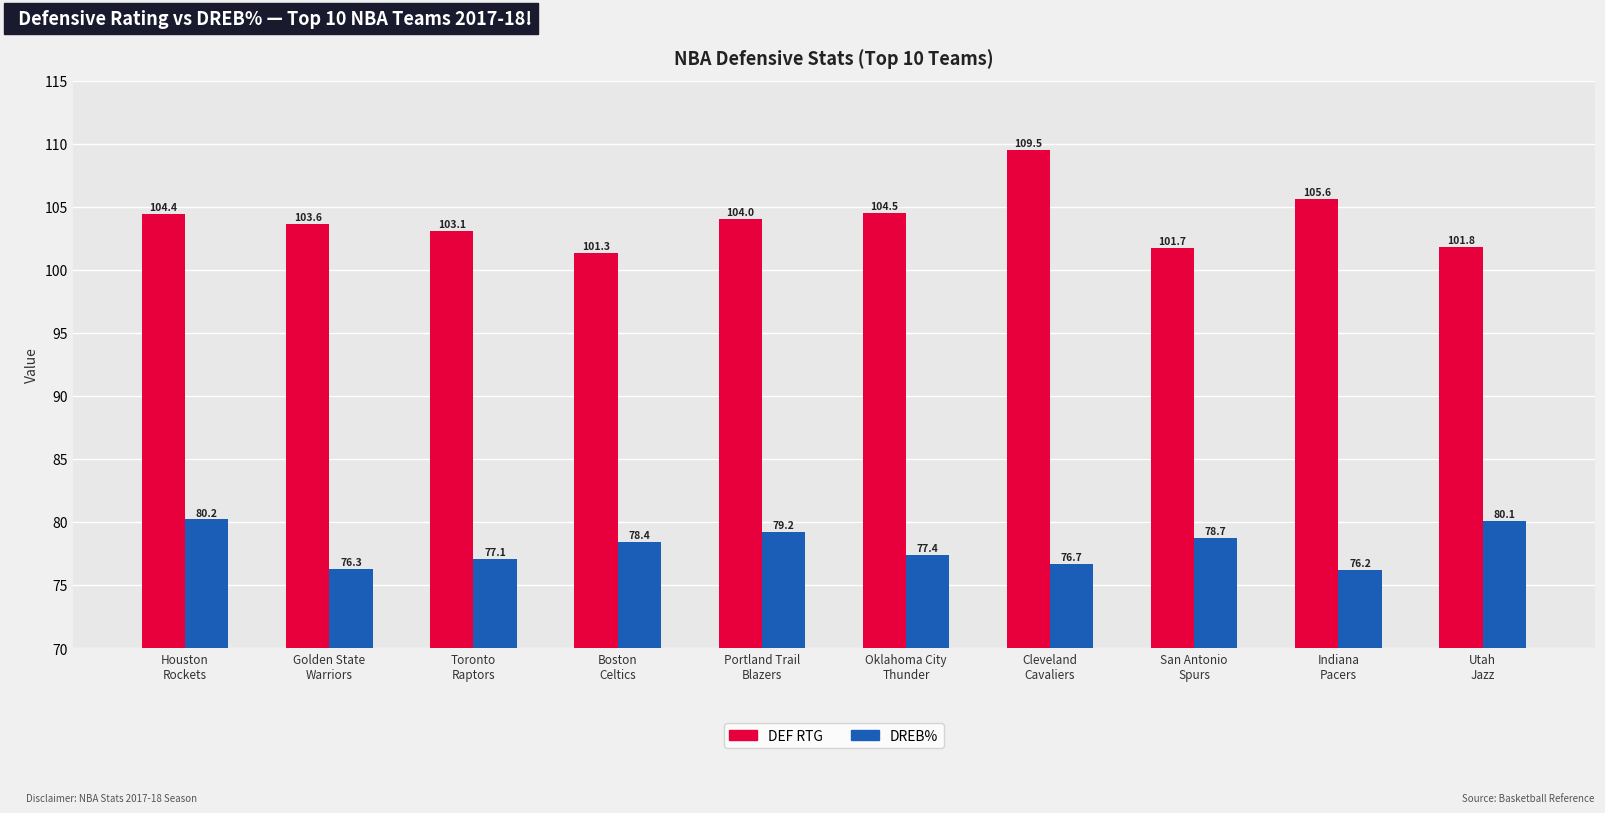

Count the number of categories in the chart.

10